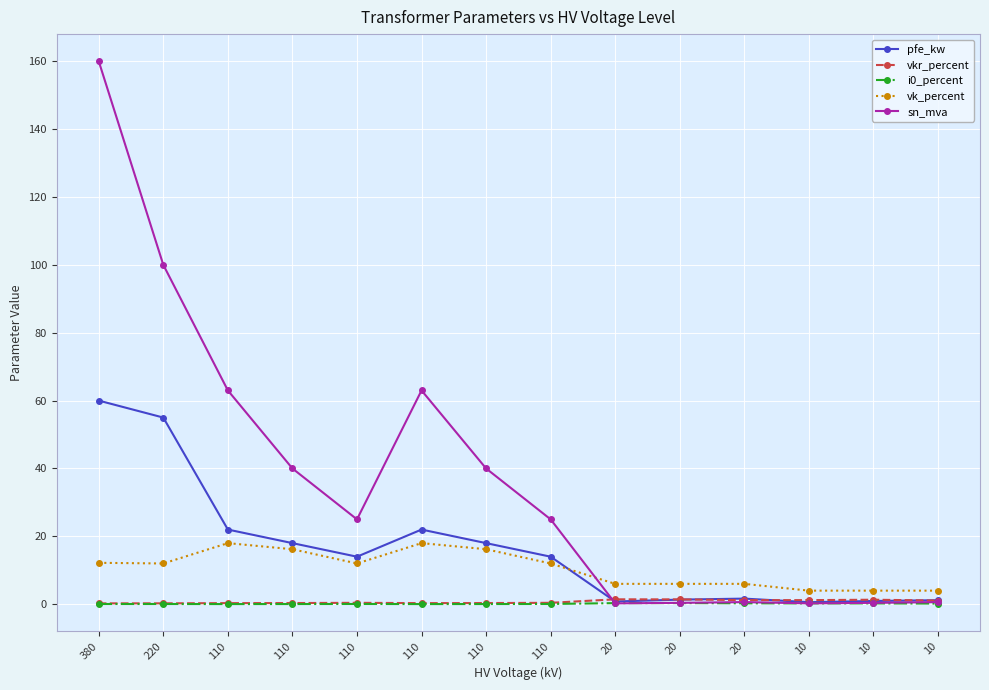

What is the value of the vk_percent point at the 10th from the left?

6.0